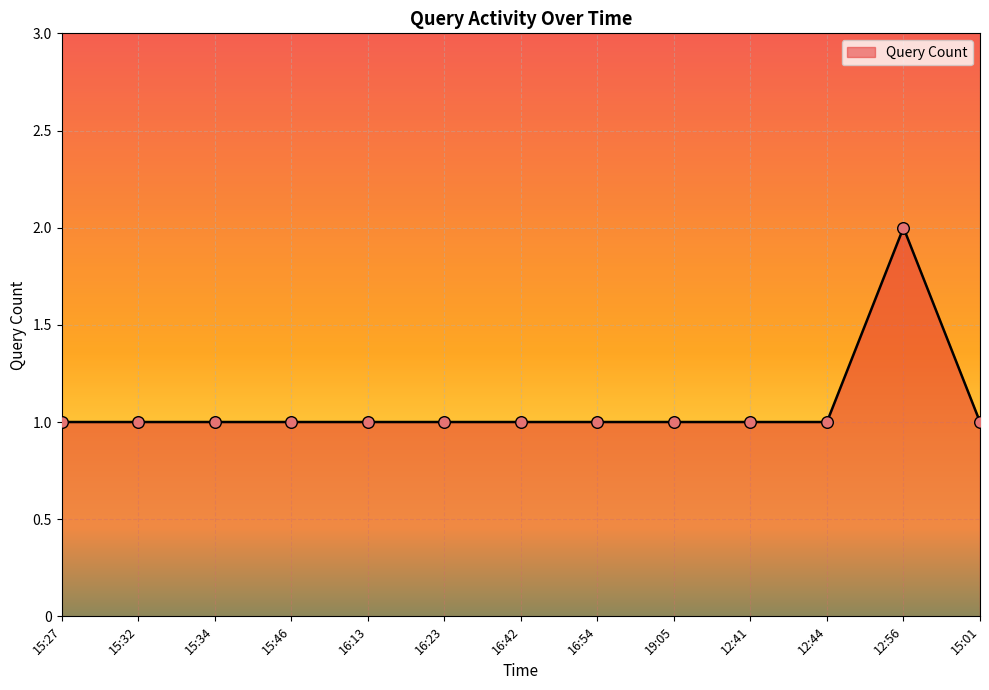

What is the change in value from 12:44 to 12:56?

+1